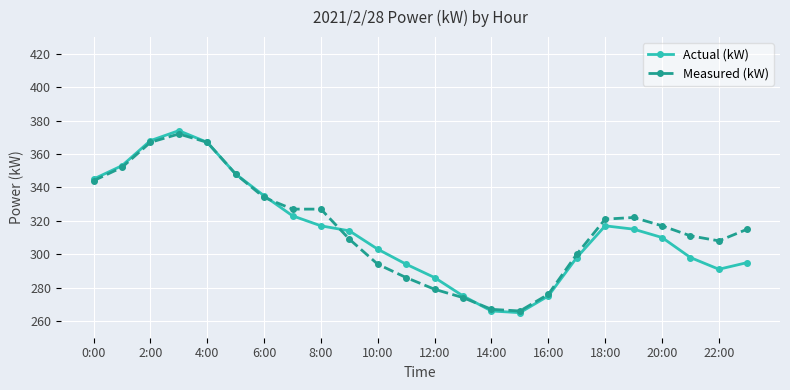

What is the minimum value for Measured (kW)?

266